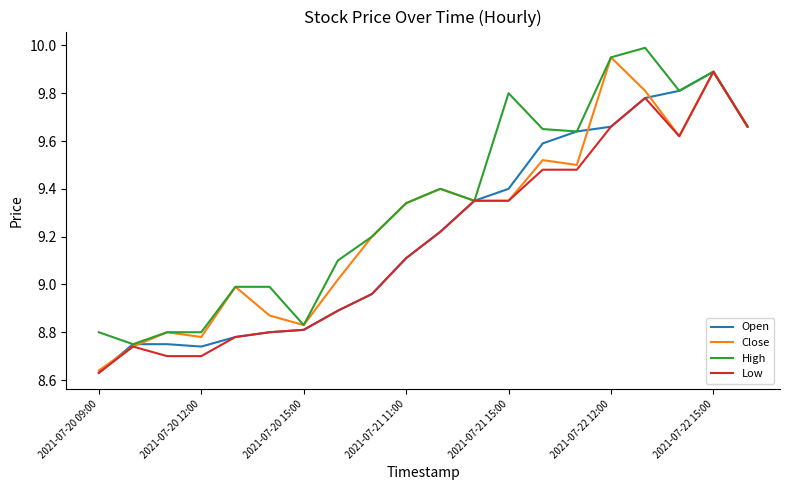

List the series in order of their overall mean, highest first.

High, Close, Open, Low